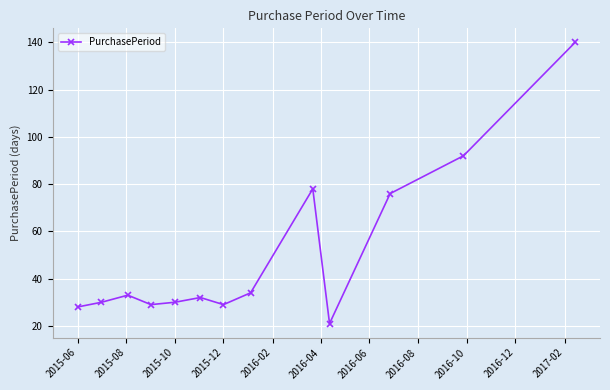

What is the smallest value displayed?

21